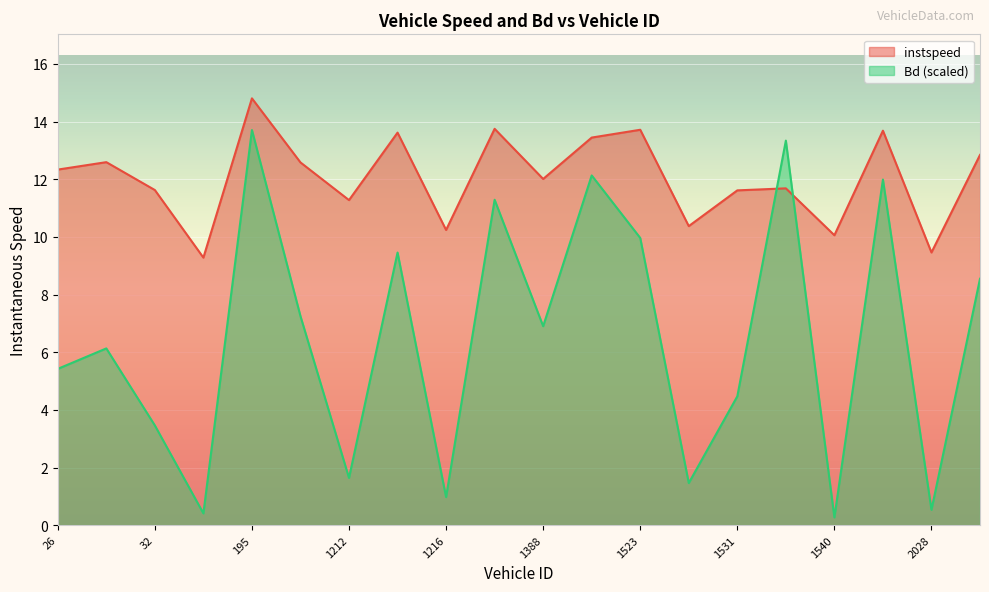

At which category does Bd reach its first local valley?

45.0